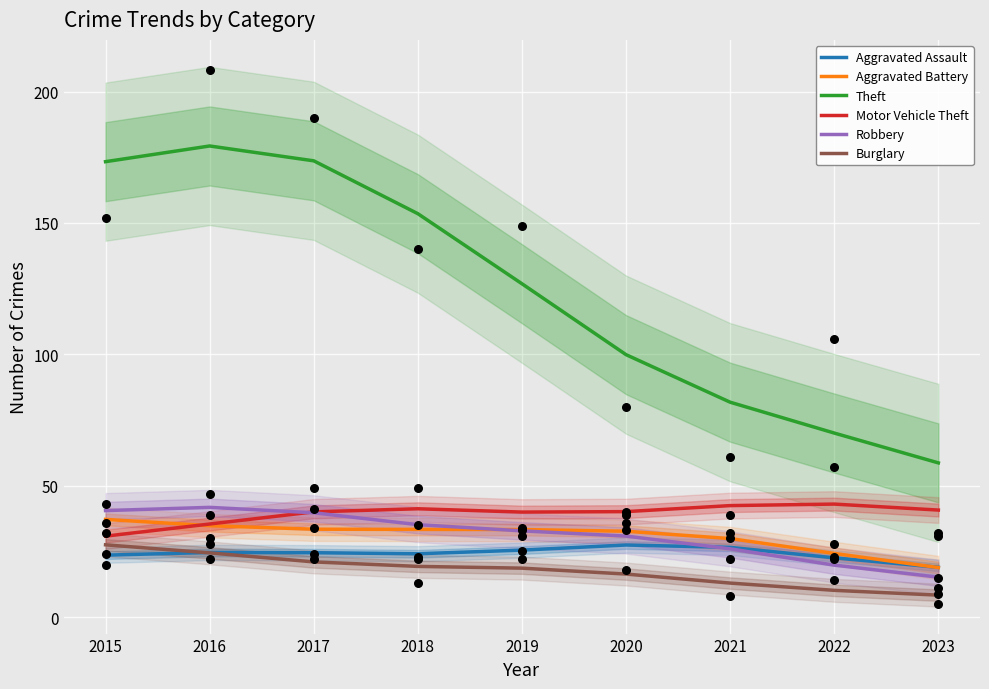

At which category is the sum across all series the highest?

2016